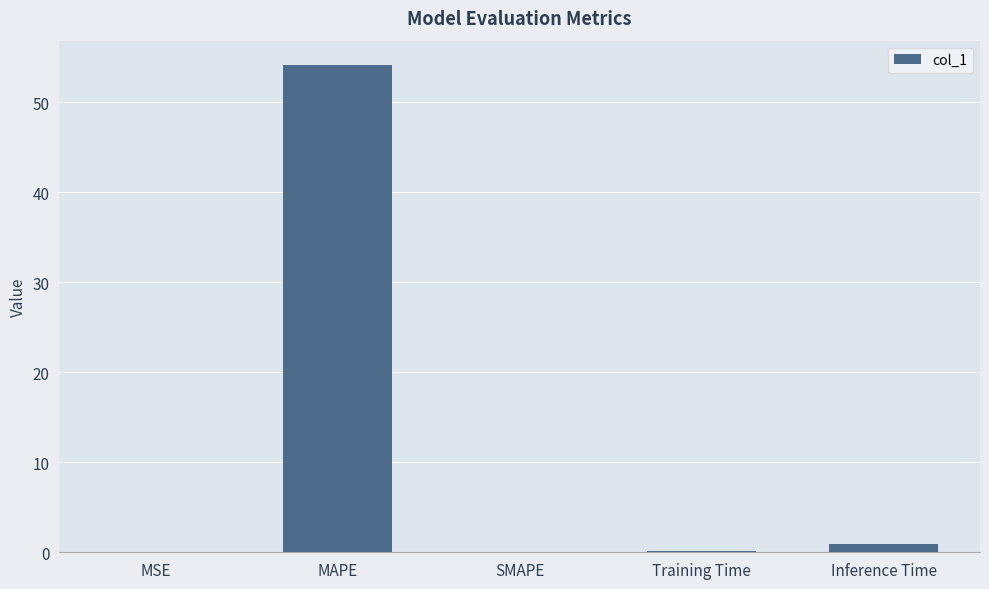

Is it true that the value at MAPE is 28.9?

False